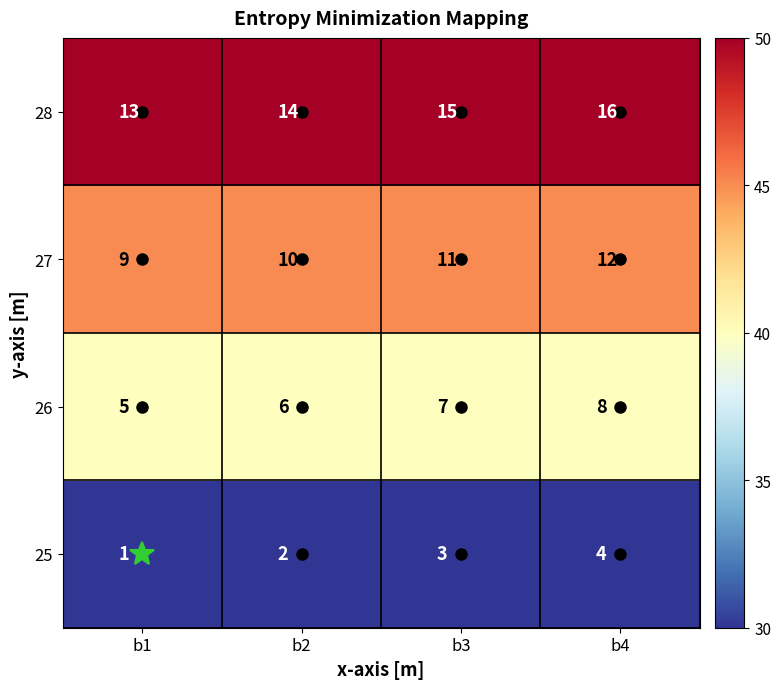

Is it true that 28 equals 23 at b3?

False